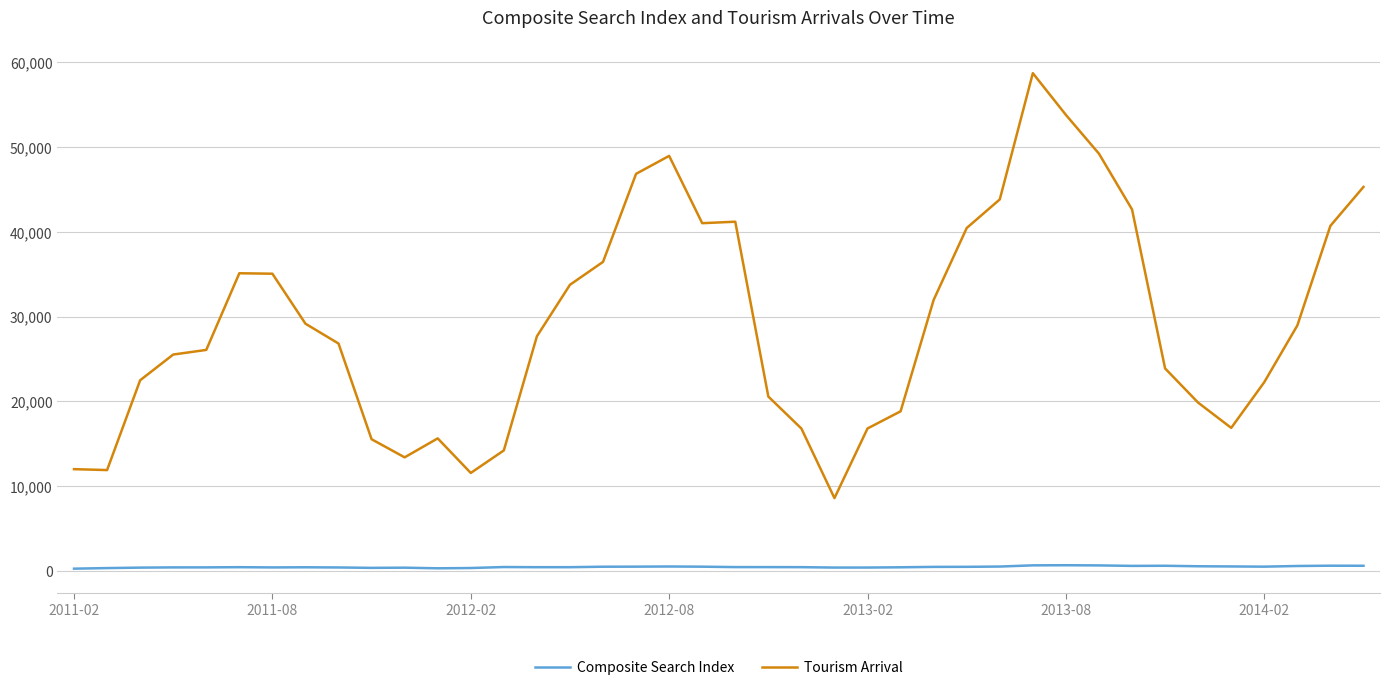

What is the highest value of the Tourism Arrival series?

58687.0